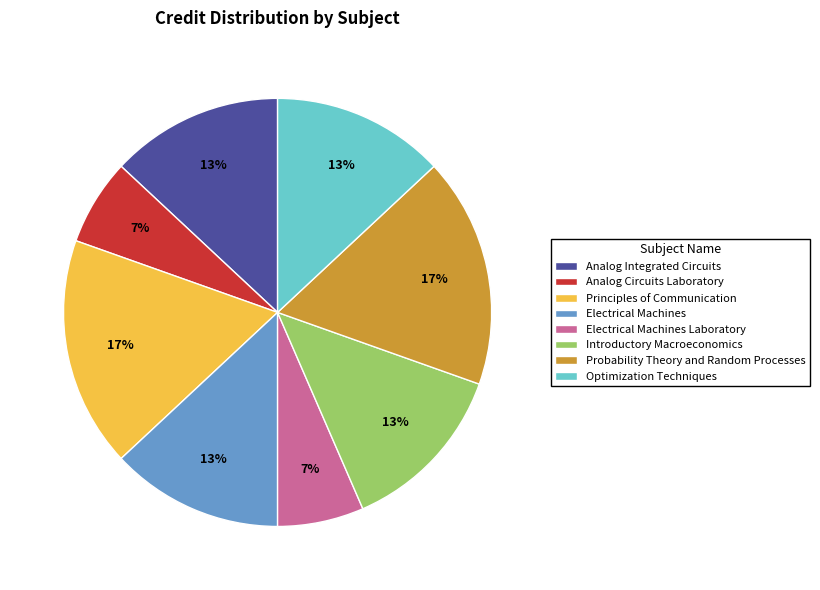

To the nearest percent, what is the average slice percentage?

12%